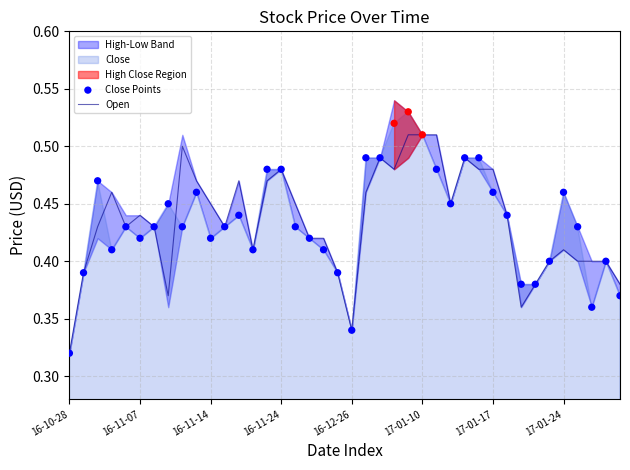

Where is Open nearest to the value 0?

16-10-28